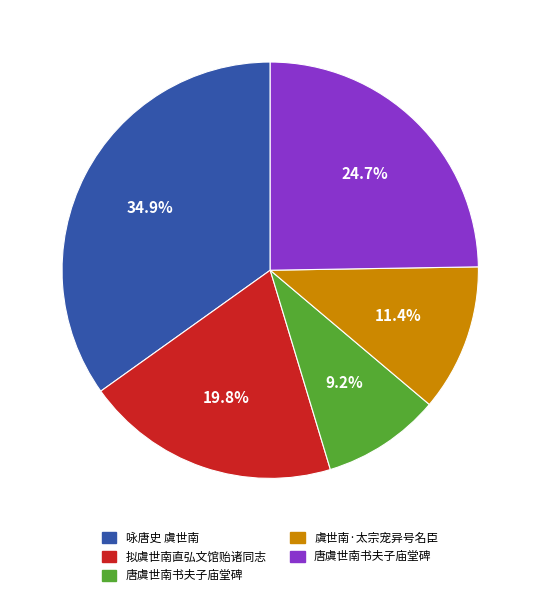

To the nearest percent, what is the difference between the largest and smallest slice percentages?

26%